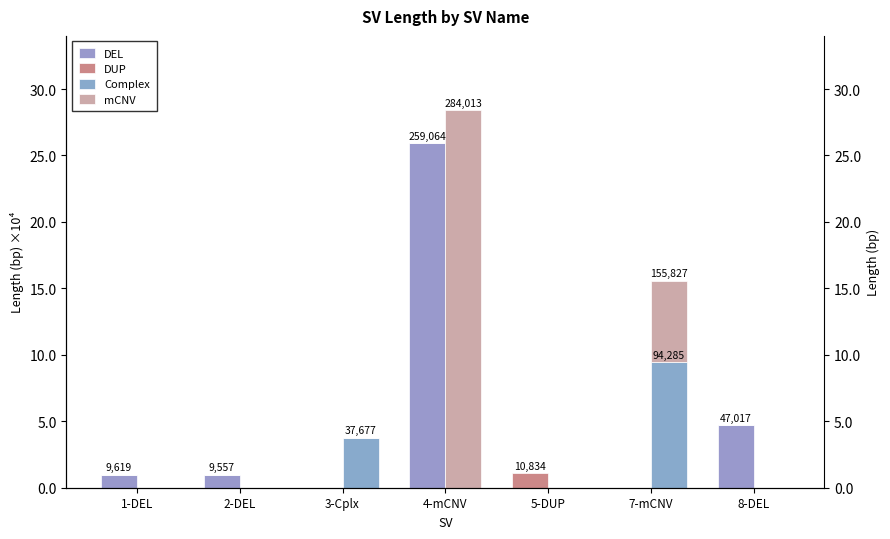

Which series has the widest spread of values?

mCNV